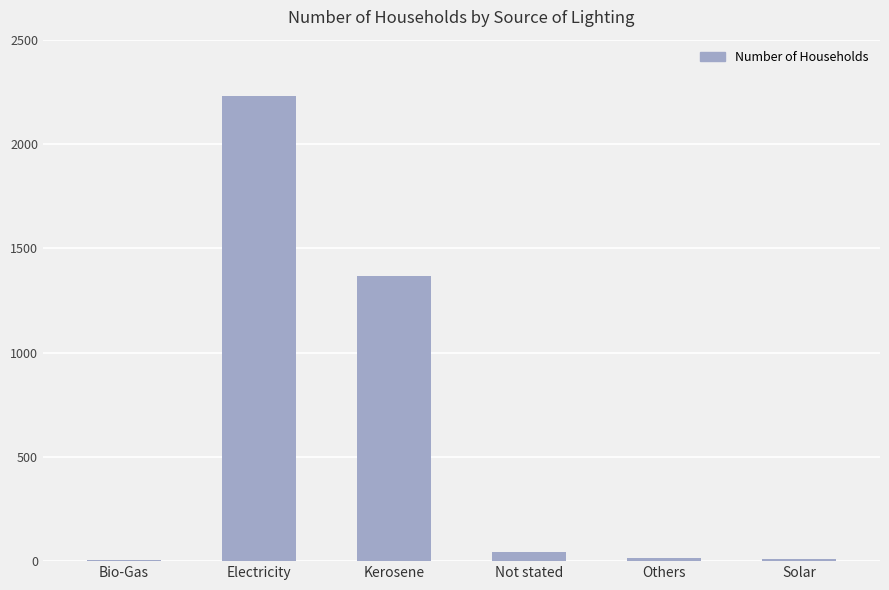

The value at Kerosene is 820. True or false?

False